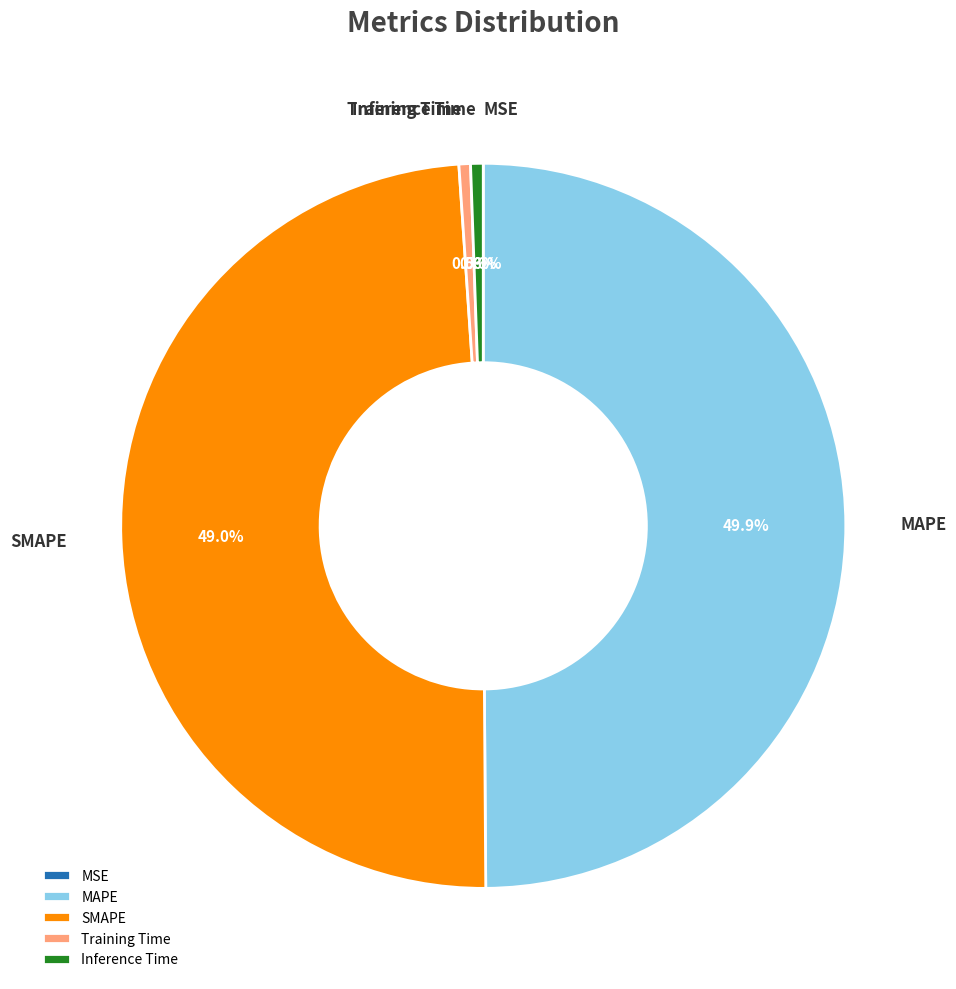

Which slice is the largest?

MAPE